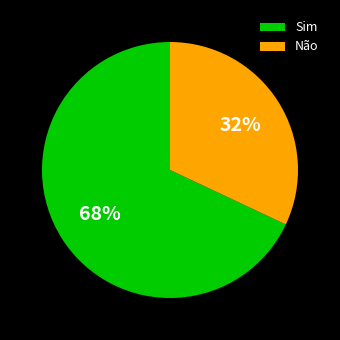

Rank the categories by value from highest to lowest.

Sim, Não